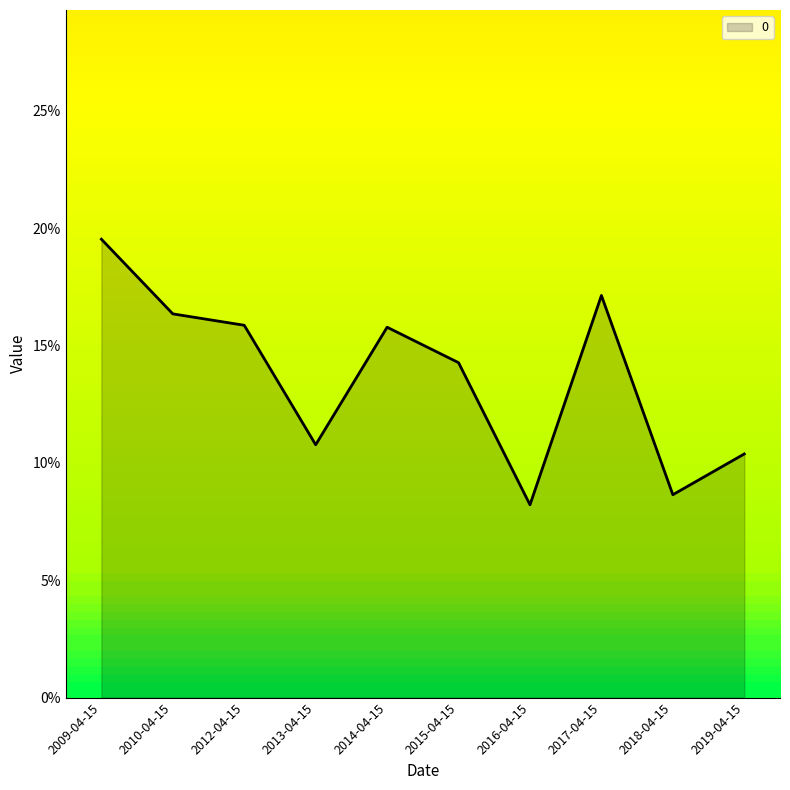

What position from the right is 2009-04-15?

10